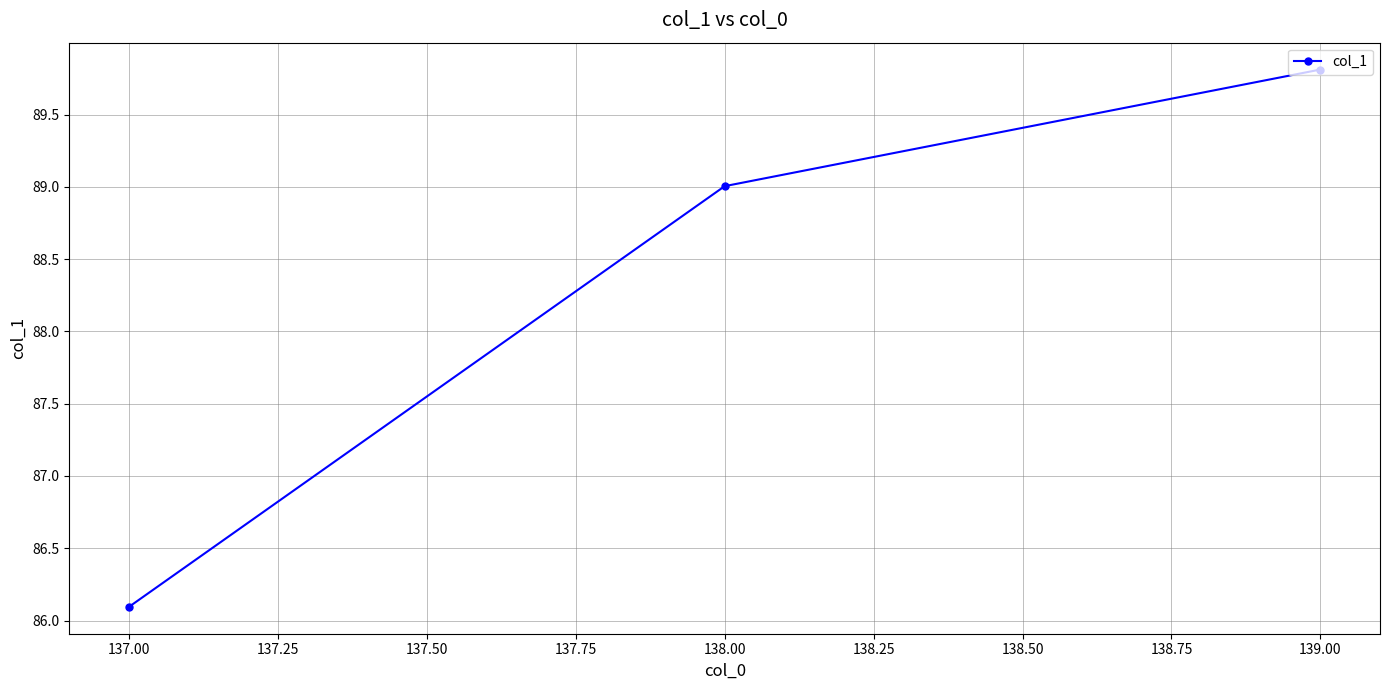

What is the maximum value shown in the chart?

89.8